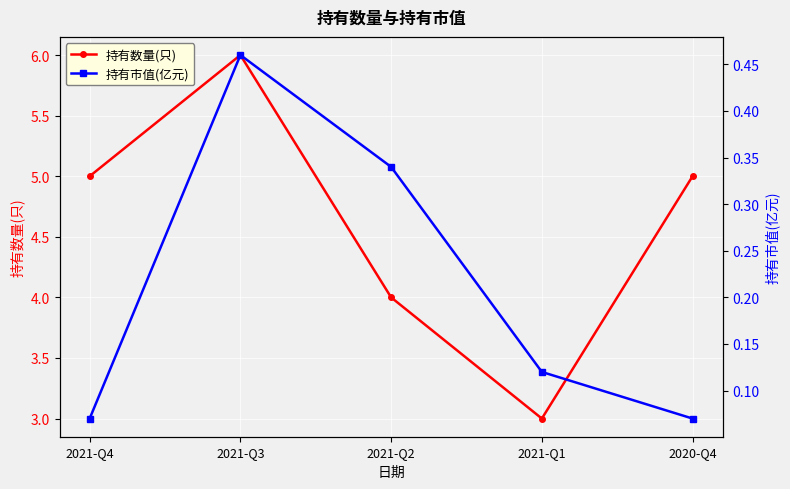

True or false: 持有数量(只) and 持有市值(亿元) intersect in this chart.

False